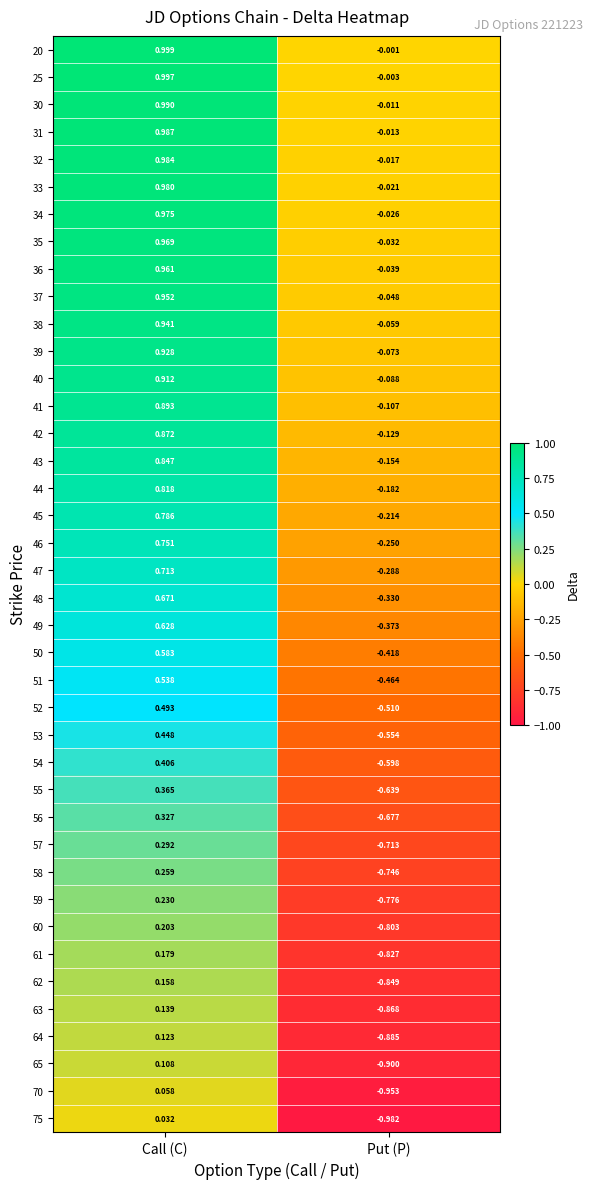

Which series has the largest total across all categories?

20